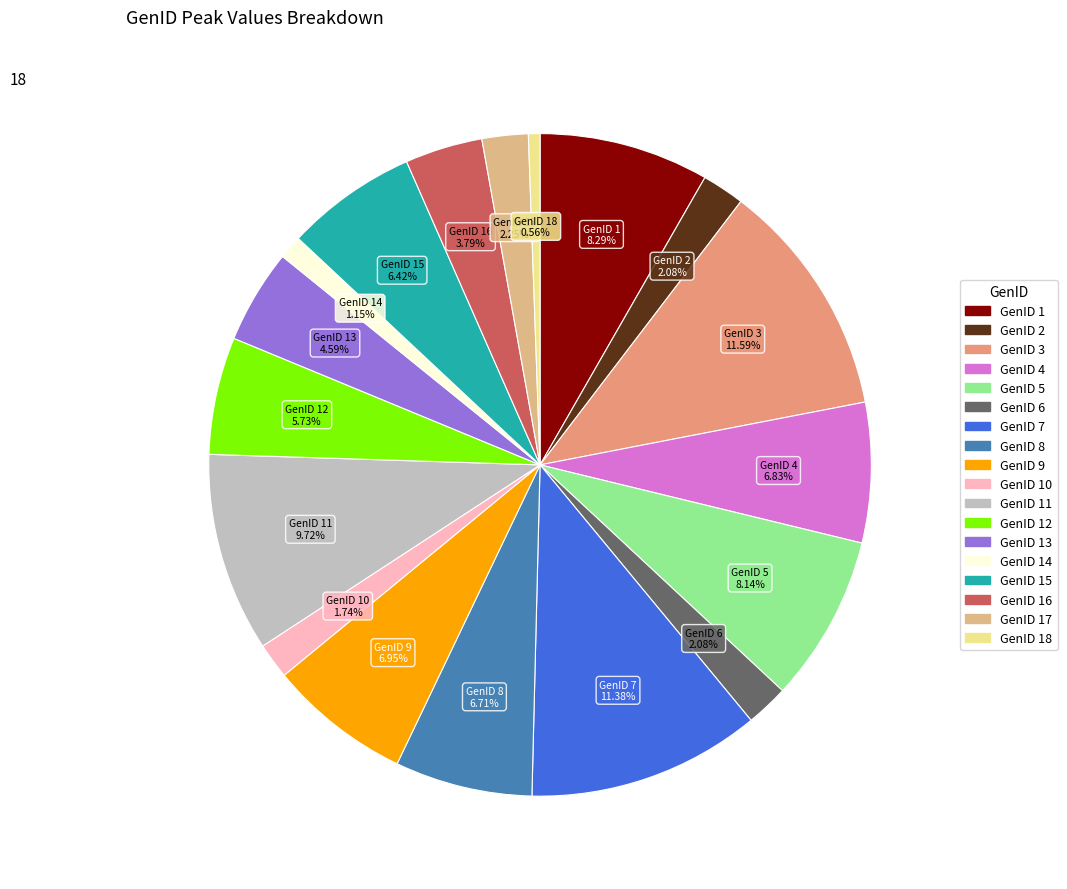

How many slices are in this pie chart?

18